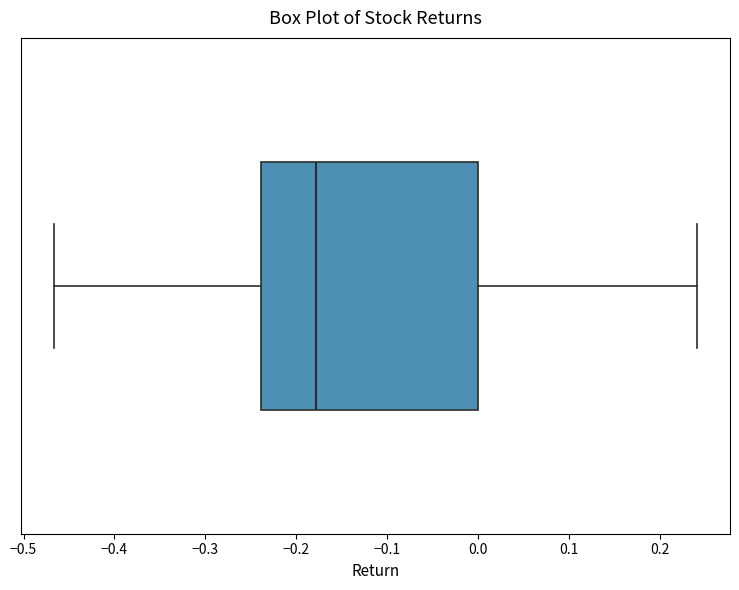

Where does the right whisker of the box end on the x-axis? The values are not printed on the chart, so give them approximately, as read against the axis.

0.24